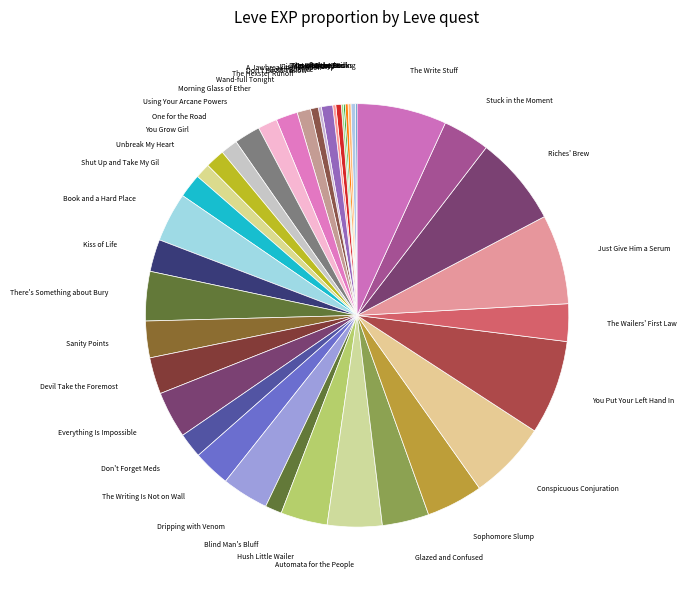

Between Shut Up and Take My Gil and Conspicuous Conjuration, which is larger?

Conspicuous Conjuration